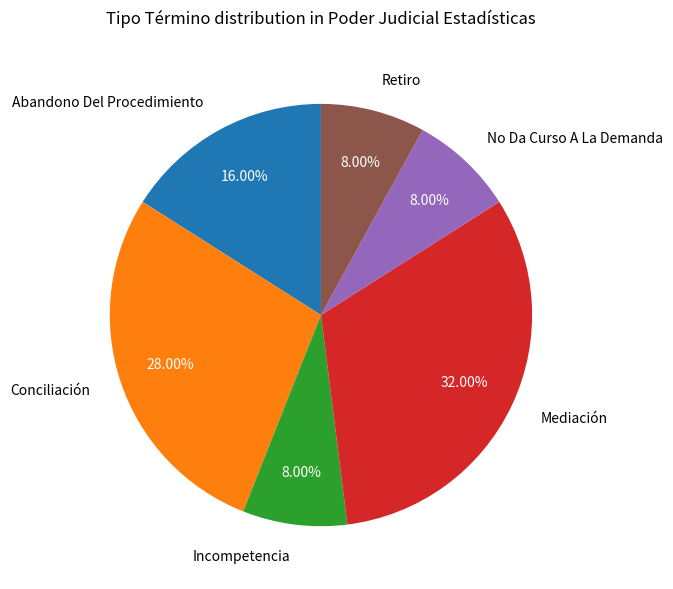

Does any single category account for the majority?

No